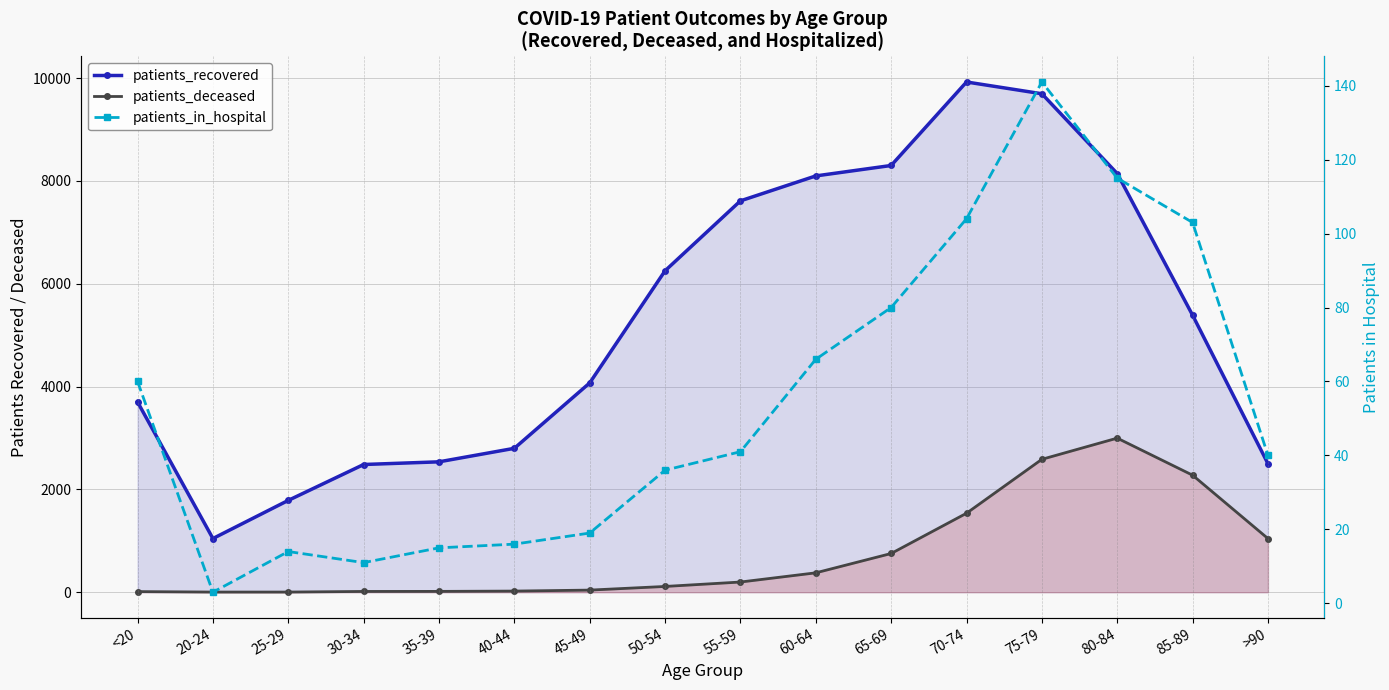

The patients_in_hospital series shows 3 at 20-24. True or false?

True